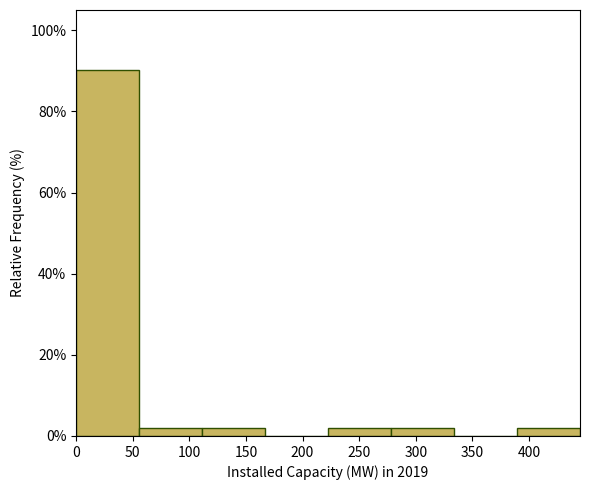

Reading left to right, list every bar in this chart as the range it spans on the x-axis followed by its height. Neither the bar edges nor the heights are printed on the chart, so give them approximately, as read against the axes.

0 to 55: 90
55 to 110: under 2
110 to 165: under 2
165 to 220: 0
220 to 280: under 2
280 to 335: under 2
335 to 390: 0
390 to 445: under 2